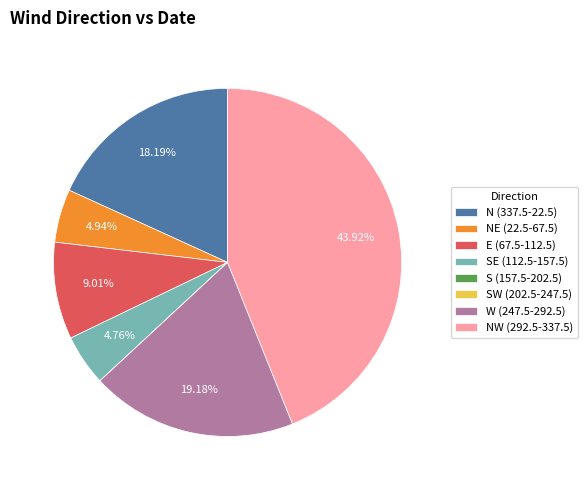

Is W (247.5-292.5) the majority of the pie?

No